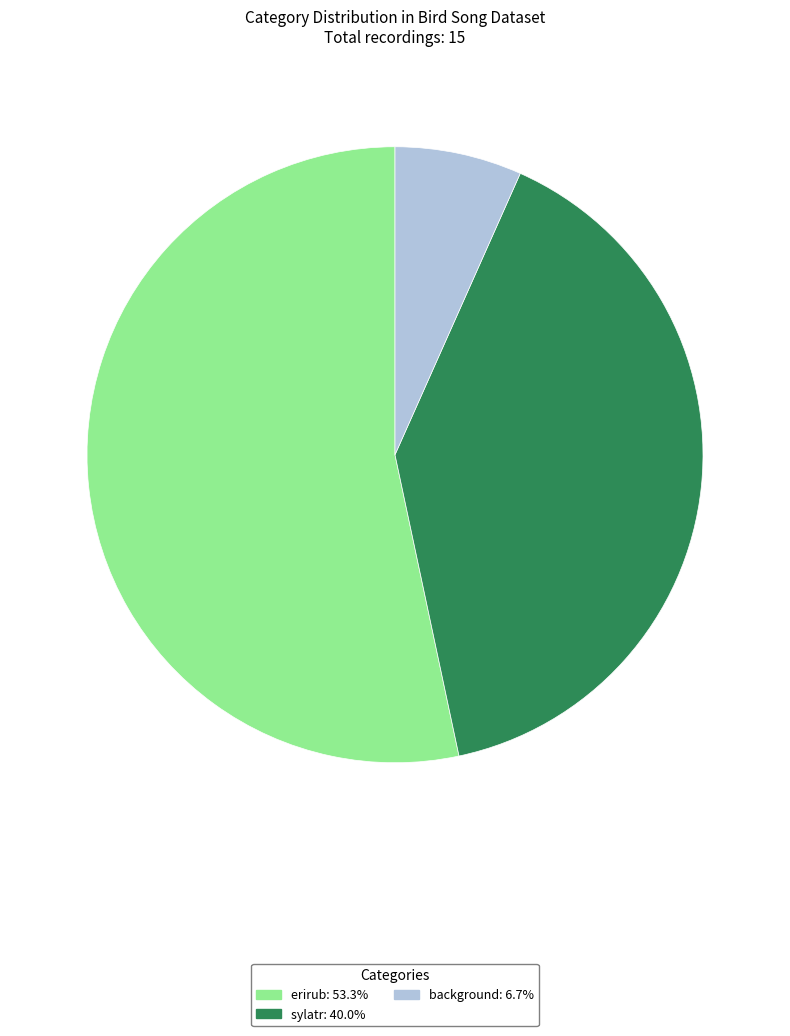

The background slice represents 1% of the pie. True or false?

False